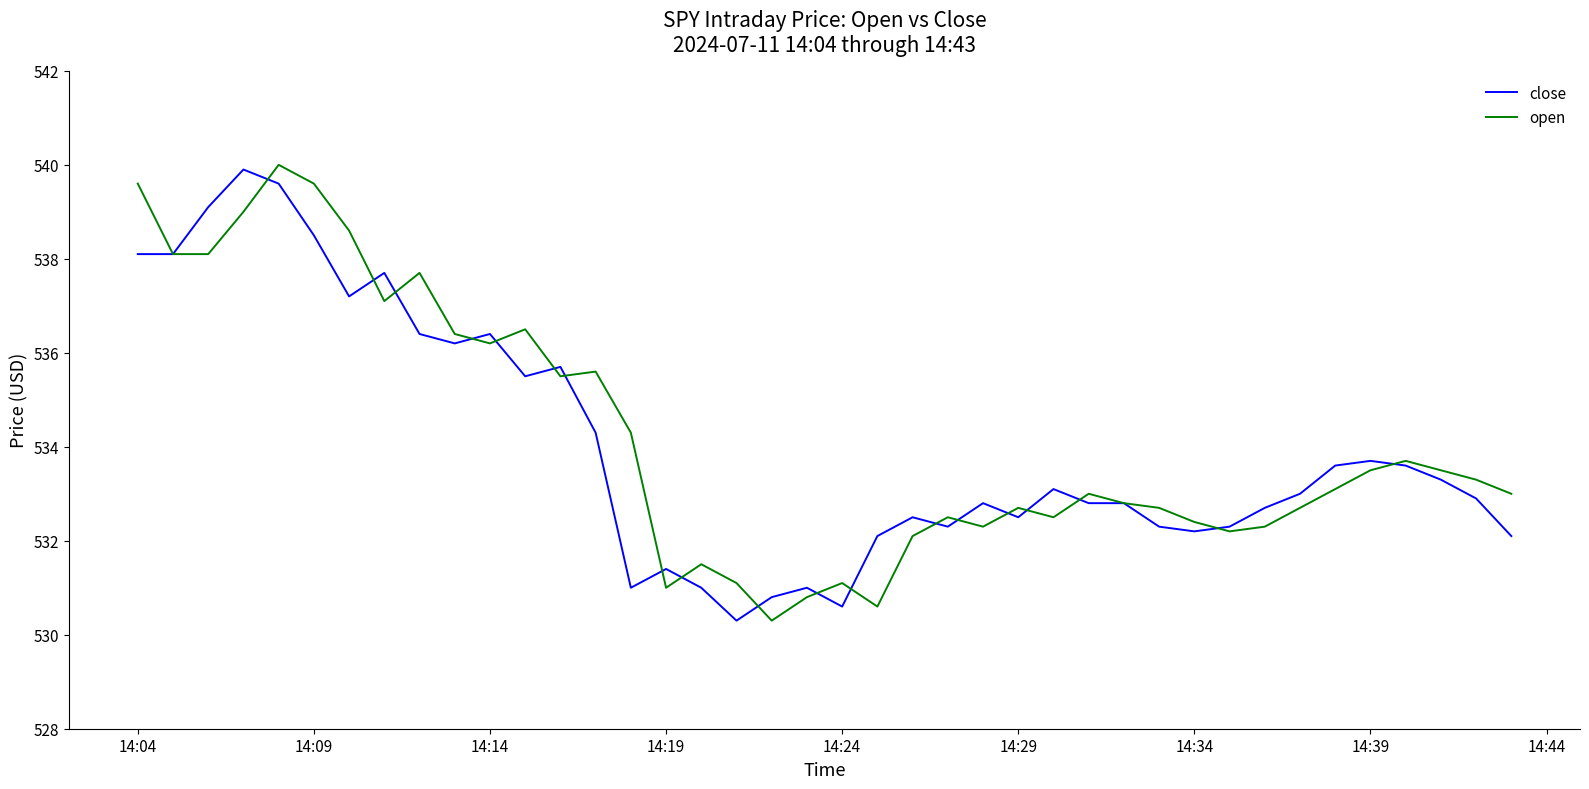

What is the maximum value for open?

540.0